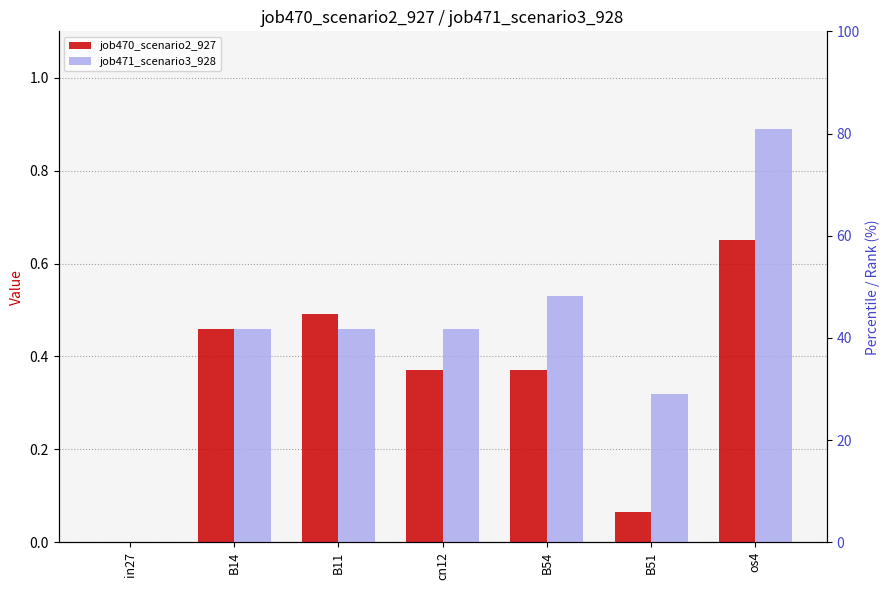

At how many categories does at least one series exceed 0?

6